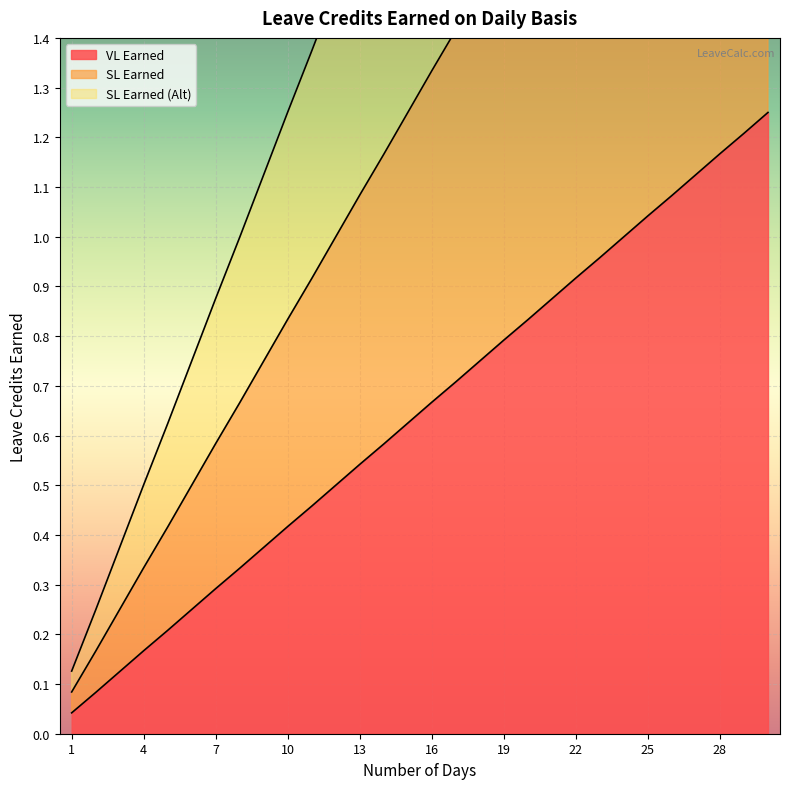

Which series changed the most between 12 and 20?

SL Earned (Alt)